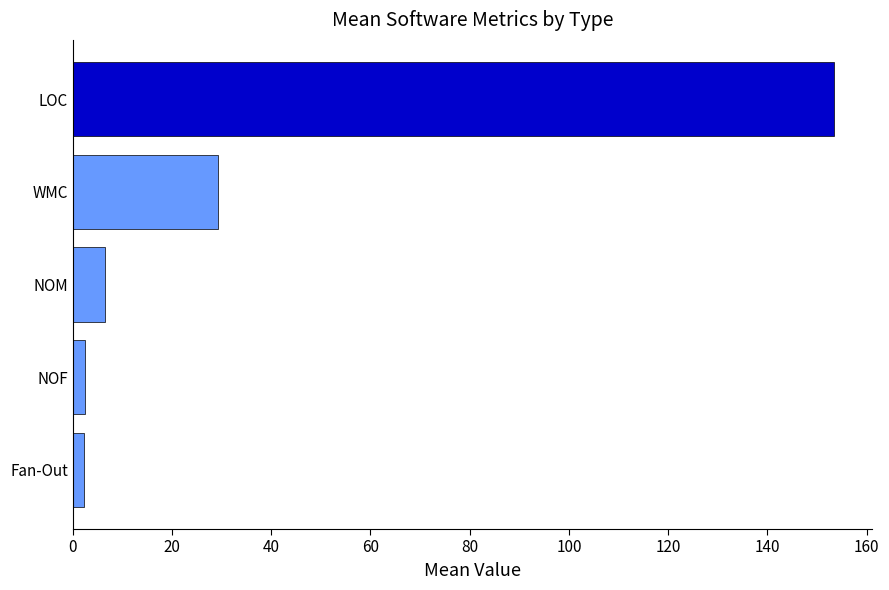

The value at NOM is 6.5. True or false?

True